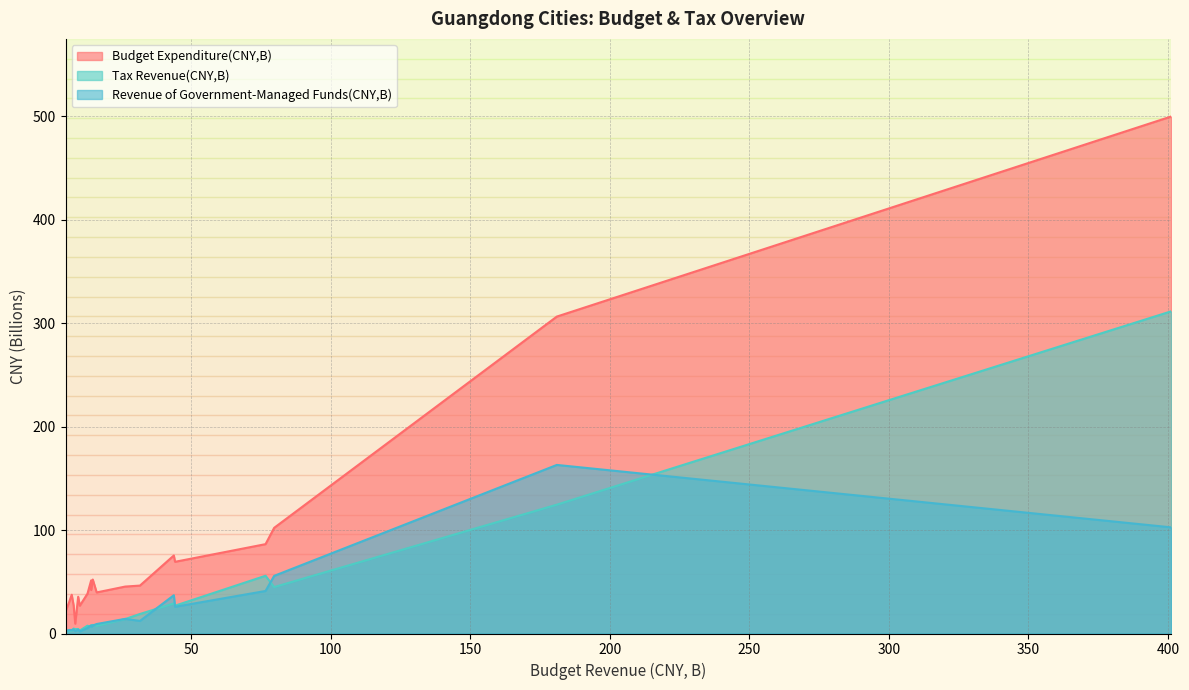

At which category does Budget Expenditure(CNY,B) reach its first local peak?

Zhuhai